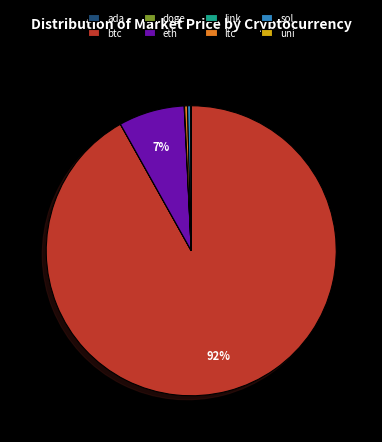

Which slice is the largest?

btc